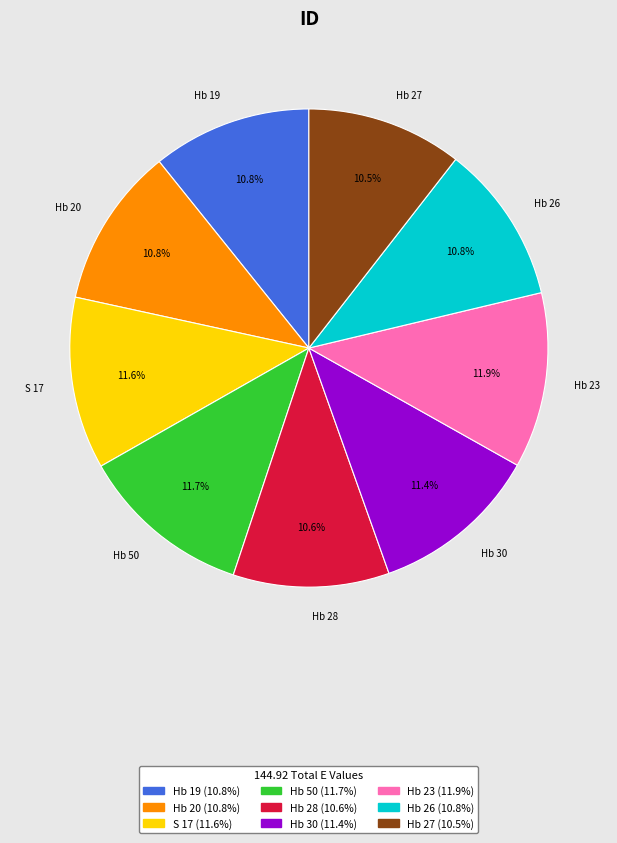

How many slices are in this pie chart?

9